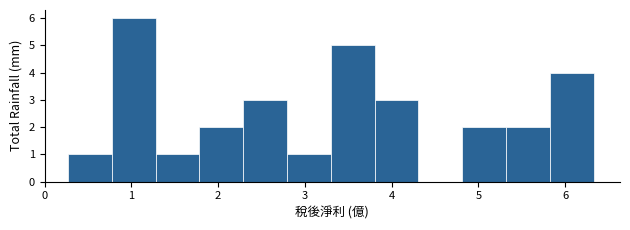

Reading left to right, transcribe this chart: for each bar, give the range it covers on the x-axis and its height. Neither the bar edges nor the heights are printed on the chart, so give them approximately, as read against the axes.

0.3 to 0.8: 1
0.8 to 1.3: 6
1.3 to 1.8: 1
1.8 to 2.3: 2
2.3 to 2.8: 3
2.8 to 3.3: 1
3.3 to 3.8: 5
3.8 to 4.3: 3
4.3 to 4.8: 0
4.8 to 5.3: 2
5.3 to 5.8: 2
5.8 to 6.3: 4